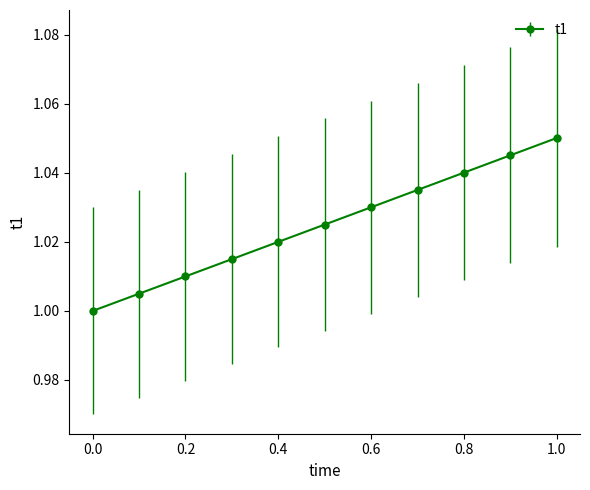

How many lines are shown in the chart?

1